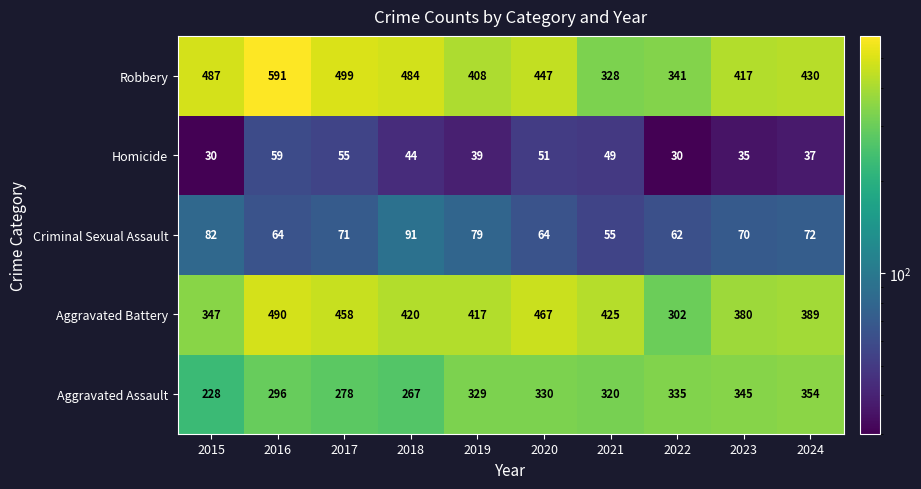

At which label is Criminal Sexual Assault closest to 73?

2024